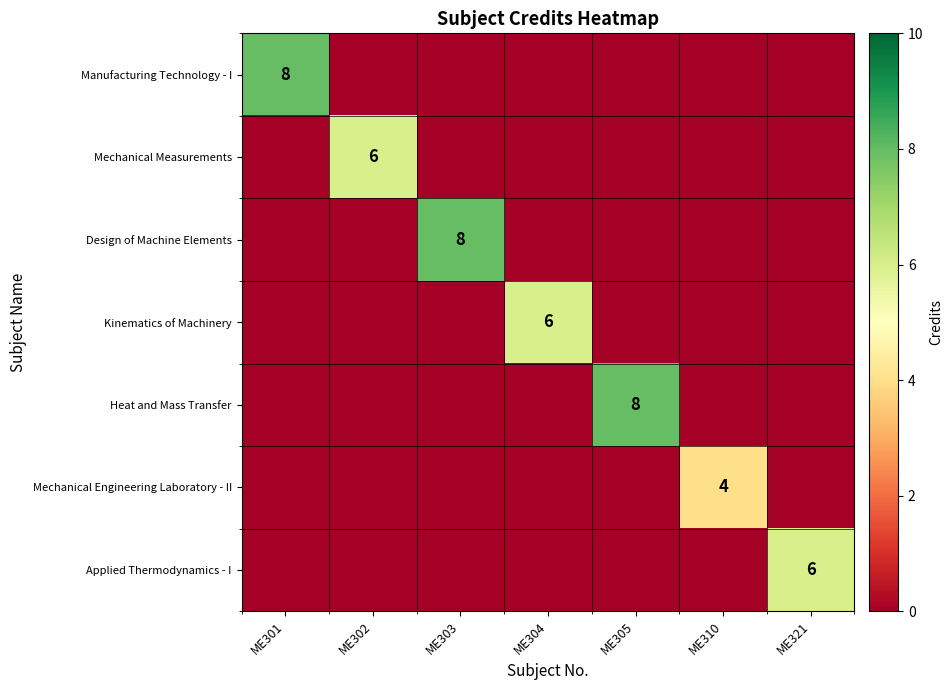

Rank the categories by Heat and Mass Transfer value from highest to lowest.

ME305, ME301, ME302, ME303, ME304, ME310, ME321